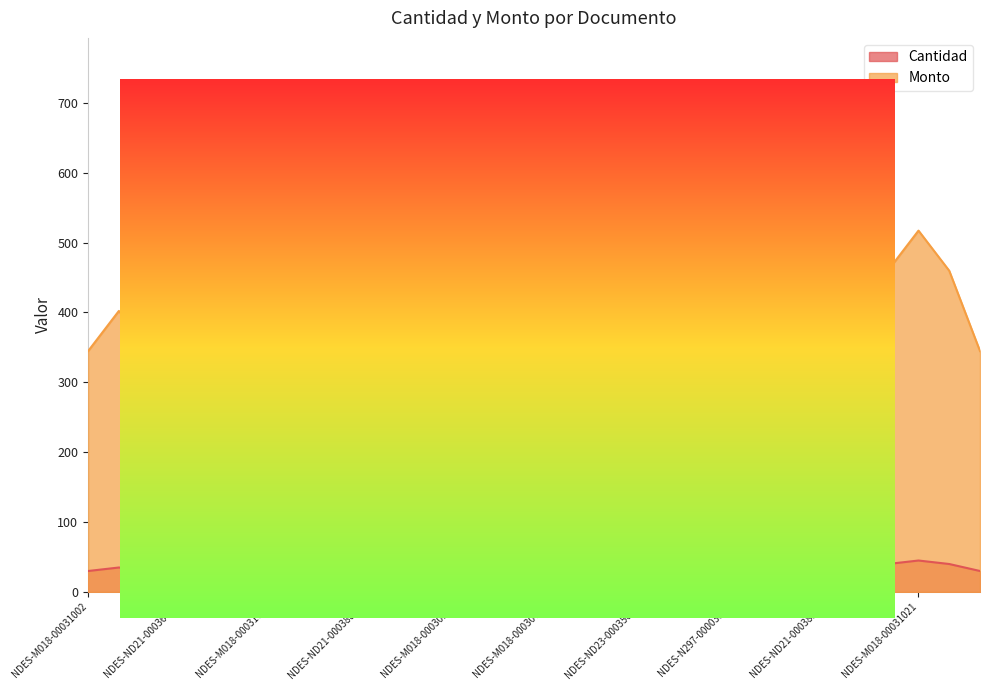

Reading left to right, list all the values displayed in this chart.

Cantidad: NDES-M018-00031002=30.0	NDES-M018-00030976=35.0	NDES-ND22-00043981=30.0	NDES-ND21-00036455=40.0	NDES-M018-00000689=30.0	NDES-ND21-00038538=40.0	NDES-M018-00031022=40.0	NDES-ND22-00044098=50.0	NDES-ND21-00038872=60.0	NDES-ND21-00038828=50.0	NDES-ND21-00036430=30.0	NDES-M018-00030686=40.0	NDES-M018-00030930=40.0	NDES-M018-00030973=45.0	NDES-ND21-00038876=40.0	NDES-M018-00030700=40.0	NDES-M018-00031016=50.0	NDES-M018-00030928=40.0	NDES-ND23-00035044=40.0	NDES-N268-00016717=16.9	NDES-N499-00009401=16.0	NDES-N297-00003598=16.7	NDES-N449-00010485=17.4	NDES-M018-00030935=30.0	NDES-ND21-00038542=35.0	NDES-M018-00031017=40.0	NDES-ND21-00038585=40.0	NDES-M018-00031021=45.0	NDES-ND21-00036491=40.0	NDES-M018-00031023=30.0
Monto: NDES-M018-00031002=344.7	NDES-M018-00030976=402.2	NDES-ND22-00043981=344.7	NDES-ND21-00036455=459.6	NDES-M018-00000689=344.7	NDES-ND21-00038538=459.6	NDES-M018-00031022=459.6	NDES-ND22-00044098=574.5	NDES-ND21-00038872=689.4	NDES-ND21-00038828=574.5	NDES-ND21-00036430=344.7	NDES-M018-00030686=459.6	NDES-M018-00030930=459.6	NDES-M018-00030973=517.1	NDES-ND21-00038876=459.6	NDES-M018-00030700=459.6	NDES-M018-00031016=574.5	NDES-M018-00030928=459.6	NDES-ND23-00035044=459.6	NDES-N268-00016717=193.6	NDES-N499-00009401=184.3	NDES-N297-00003598=192.2	NDES-N449-00010485=200.1	NDES-M018-00030935=344.7	NDES-ND21-00038542=402.2	NDES-M018-00031017=459.6	NDES-ND21-00038585=459.6	NDES-M018-00031021=517.1	NDES-ND21-00036491=459.6	NDES-M018-00031023=344.7